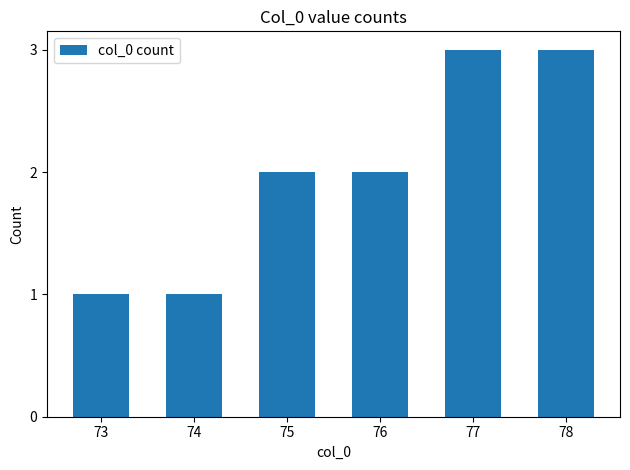

Is it true that the value at 74 is 1?

True